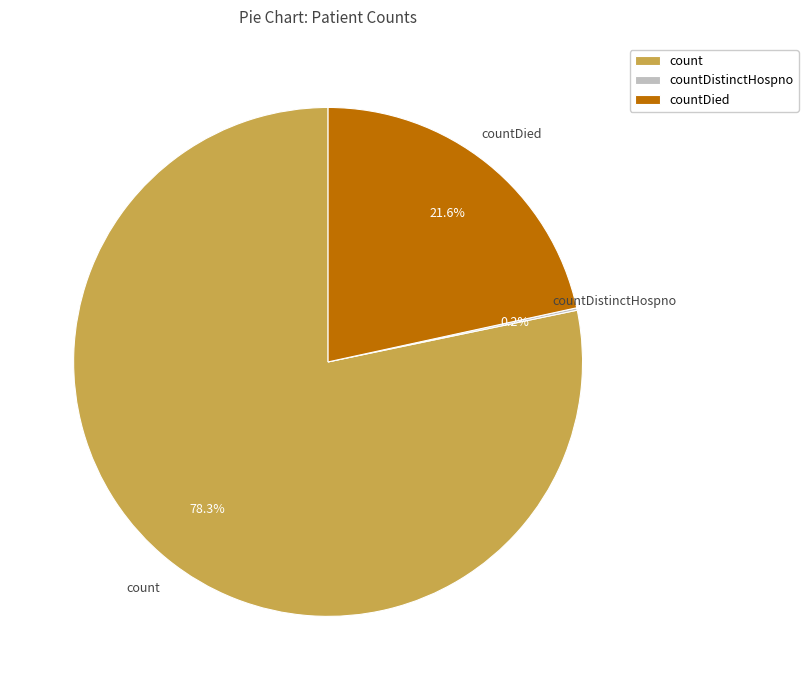

Which has a higher value, countDied or count?

count